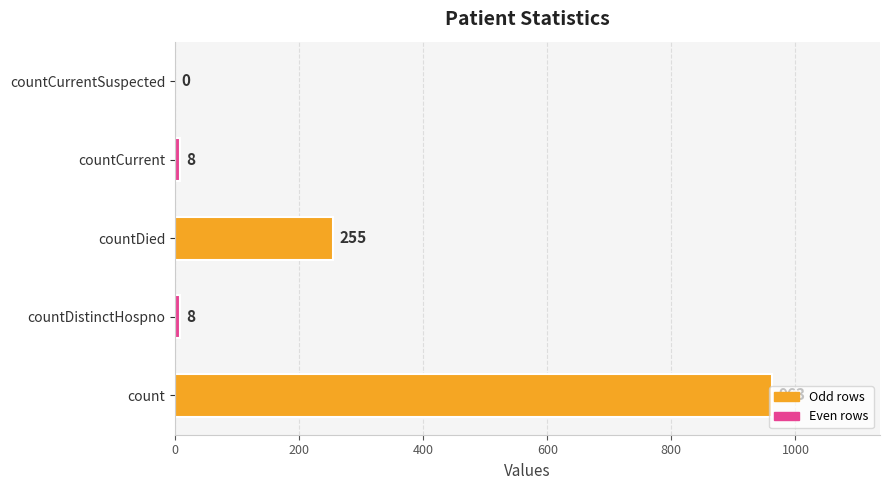

Which has a higher value, count or countDistinctHospno?

count